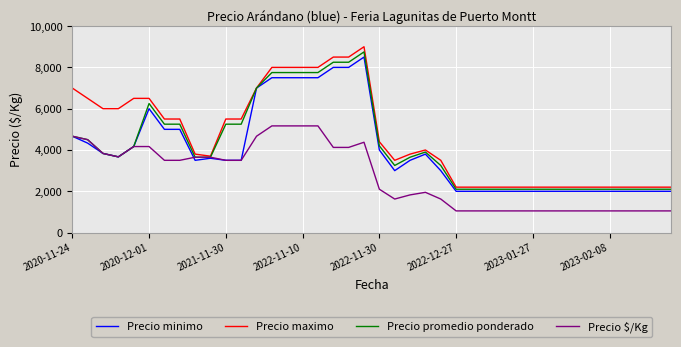

What is the lowest value of the Precio maximo series?

2200